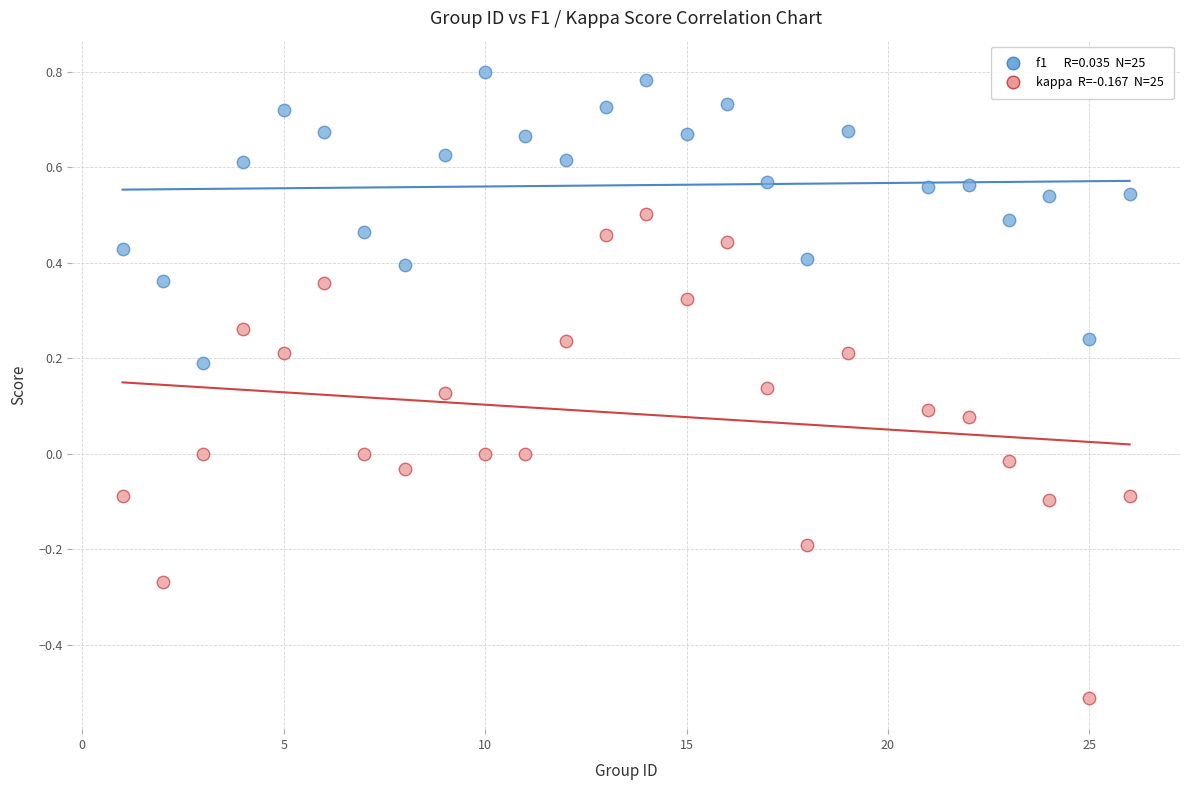

Across all data points, what is the range of X values (max minus min)?

25.0